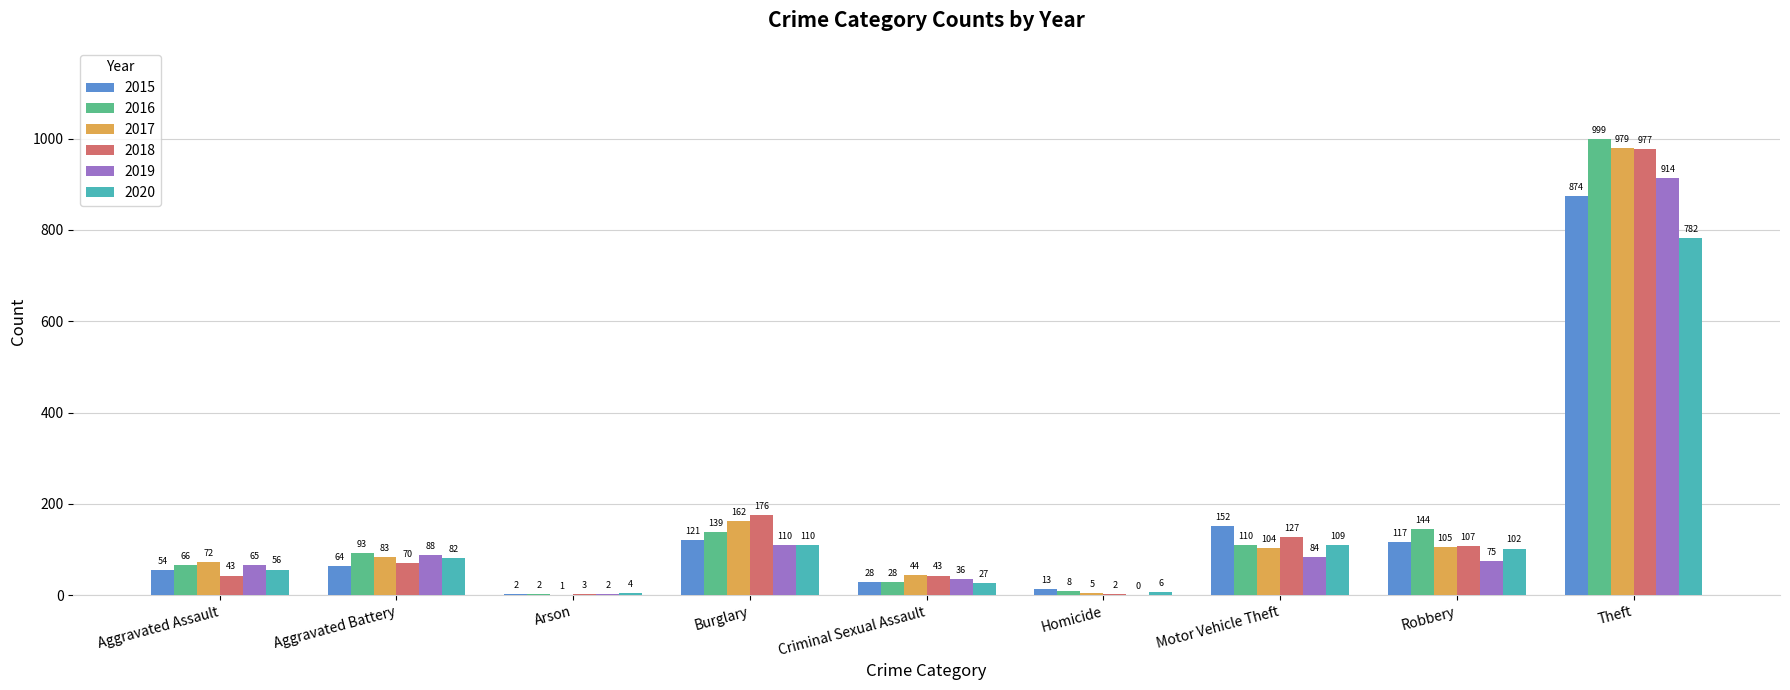

At which label does 2015 reach its peak?

Theft